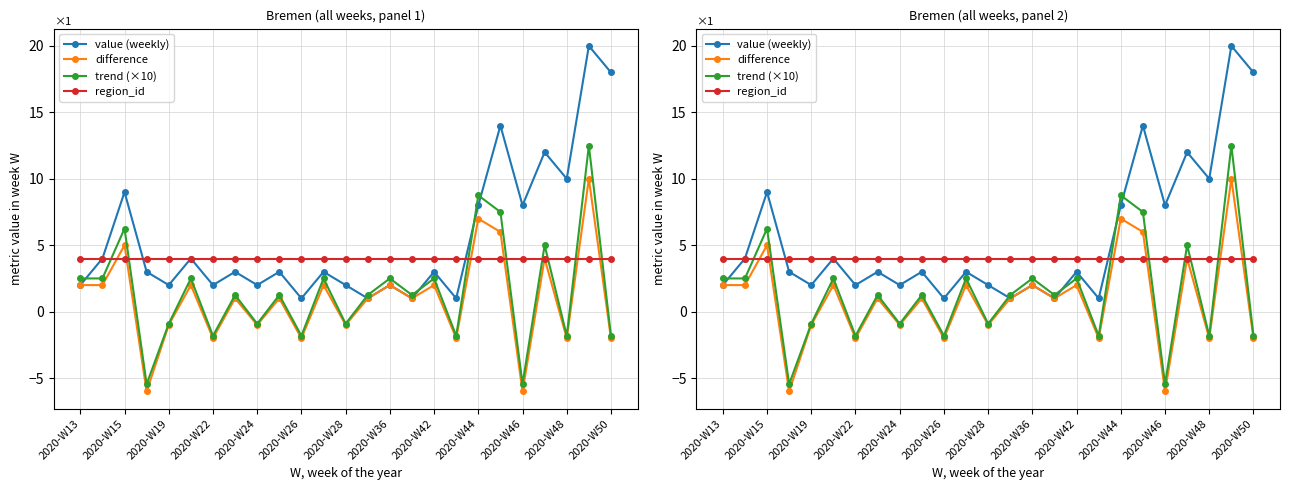

True or false: region_id has more than 1 points higher than both neighbors.

False